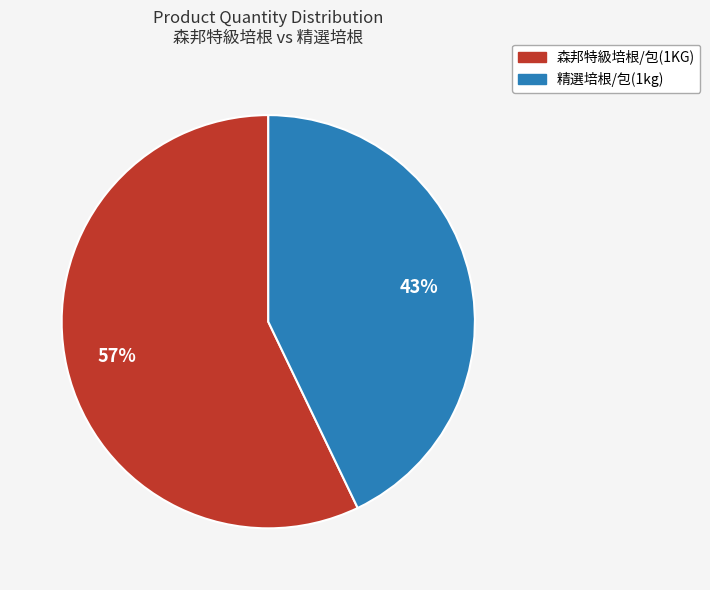

Is the sum of 精選培根/包(1kg) and 森邦特級培根/包(1KG) greater than half?

Yes